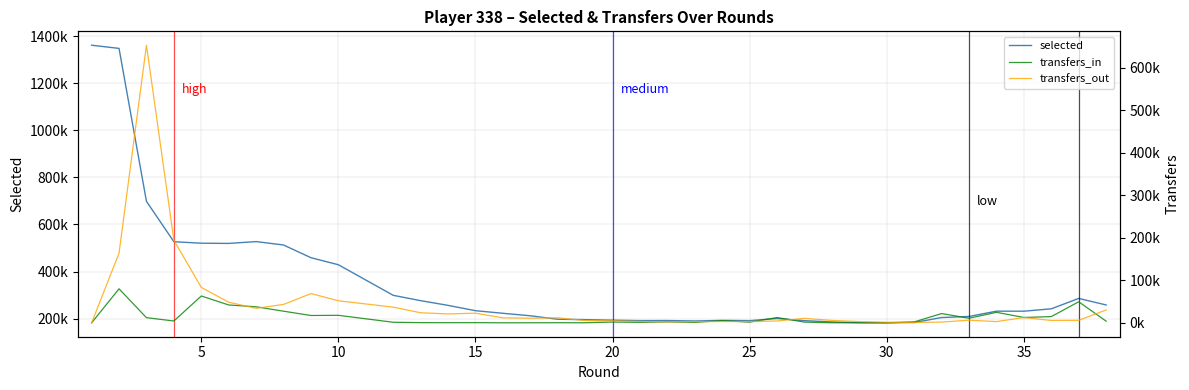

What is the highest value of the transfers_in series?

80068